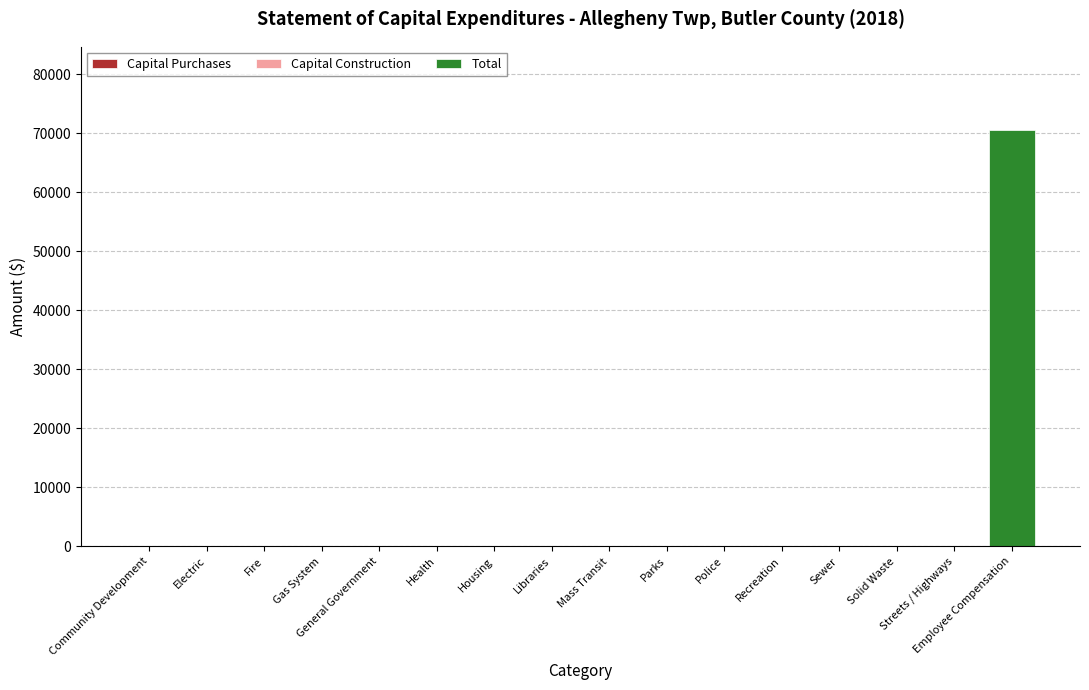

Are the bars horizontal?

No